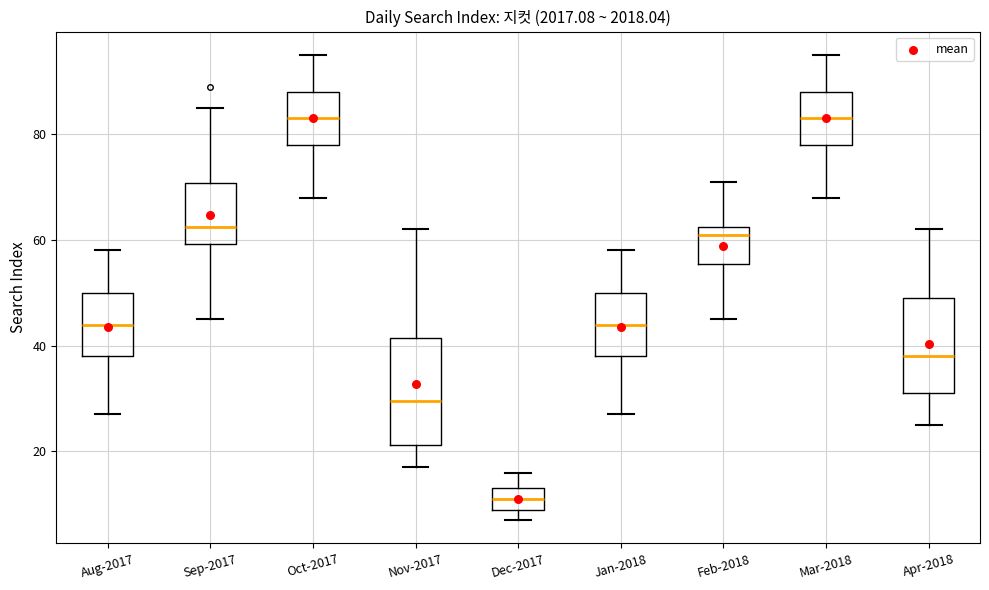

Which box has the lowest median line?

Dec-2017